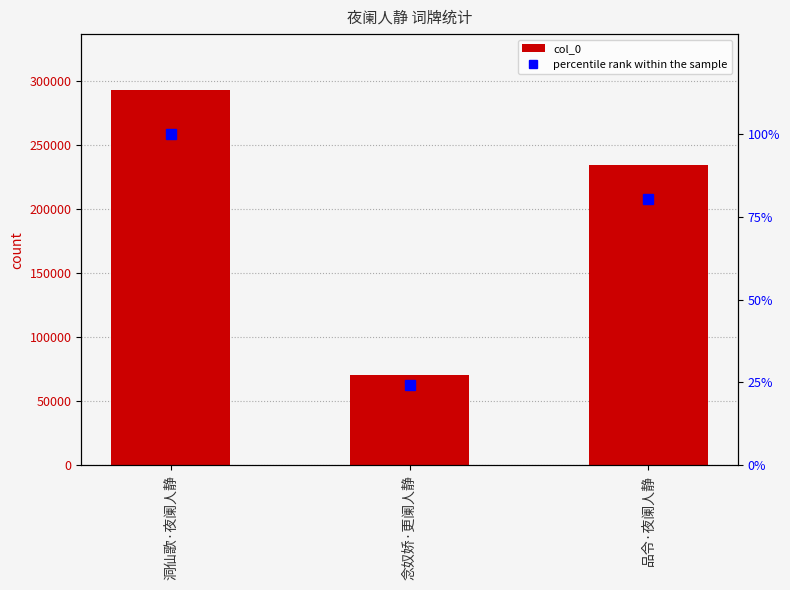

What is the approximate value of percentile rank within the sample at 品令·夜阑人静?

80.2